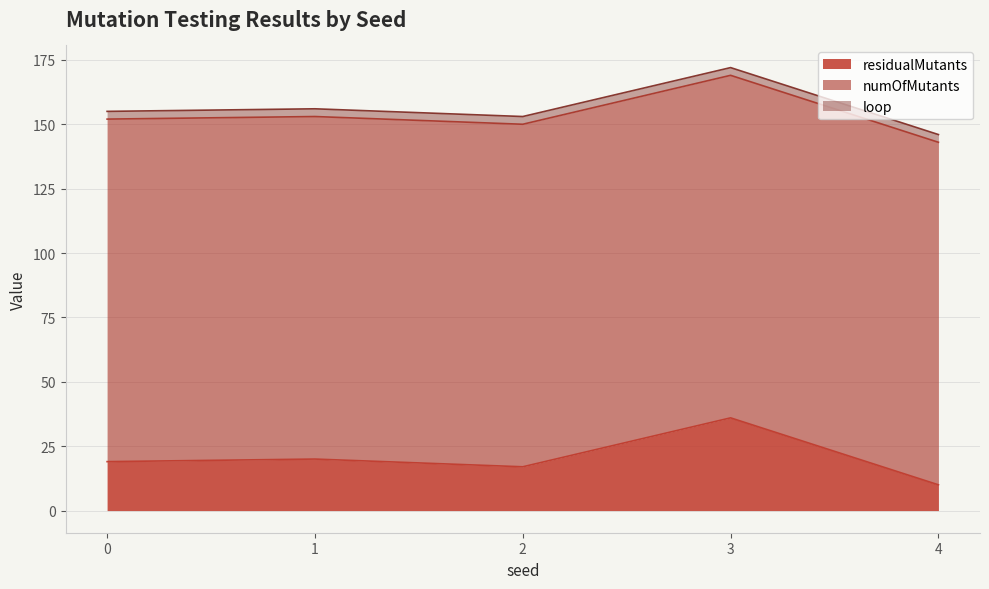

Is the value of numOfMutants at 2 greater than the value of residualMutants at 4?

Yes